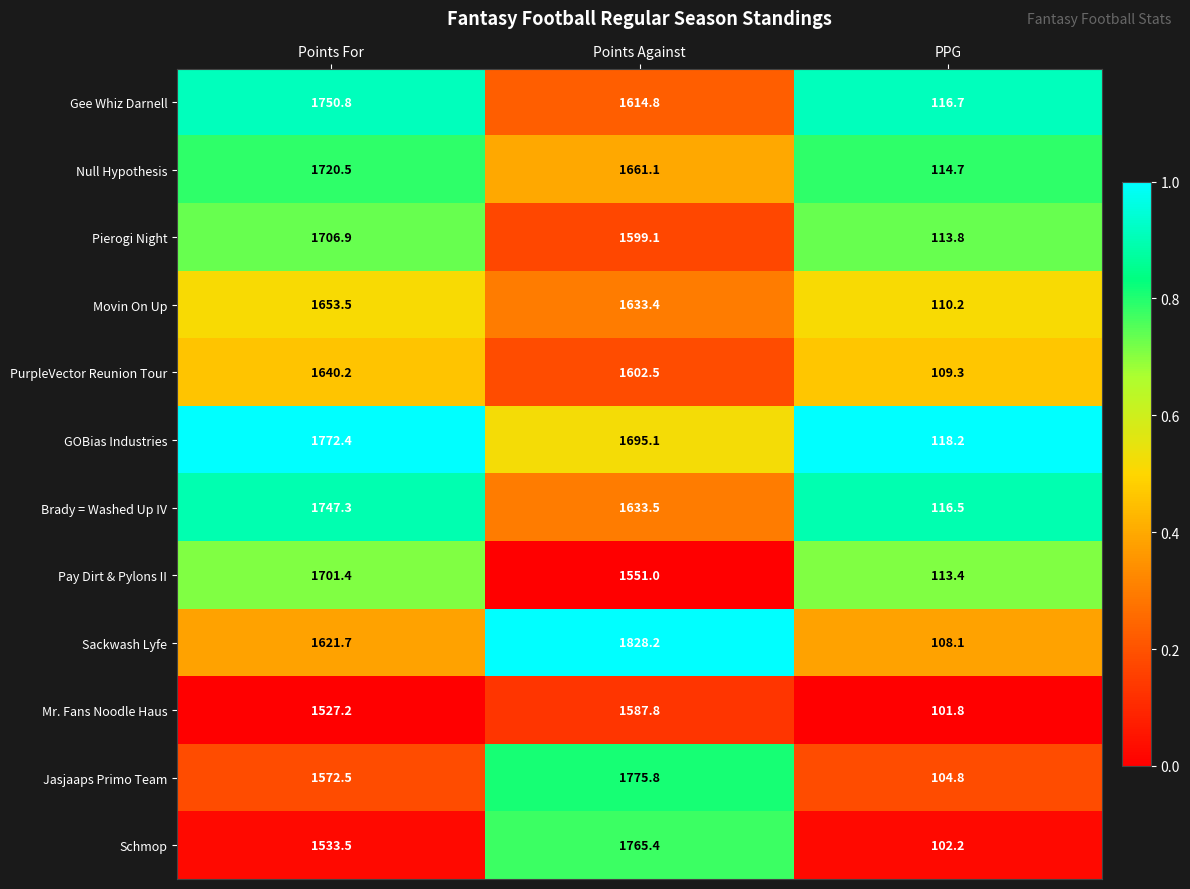

What is the smallest value displayed?

101.8